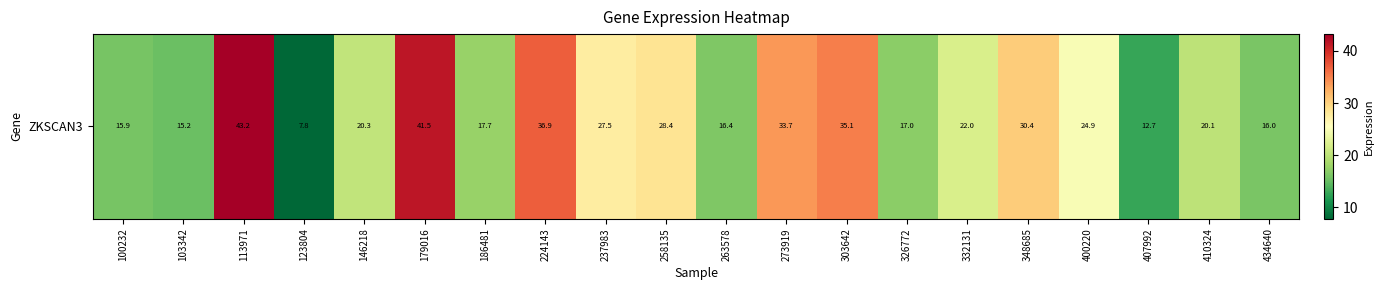

What is the maximum value shown in the chart?

43.2